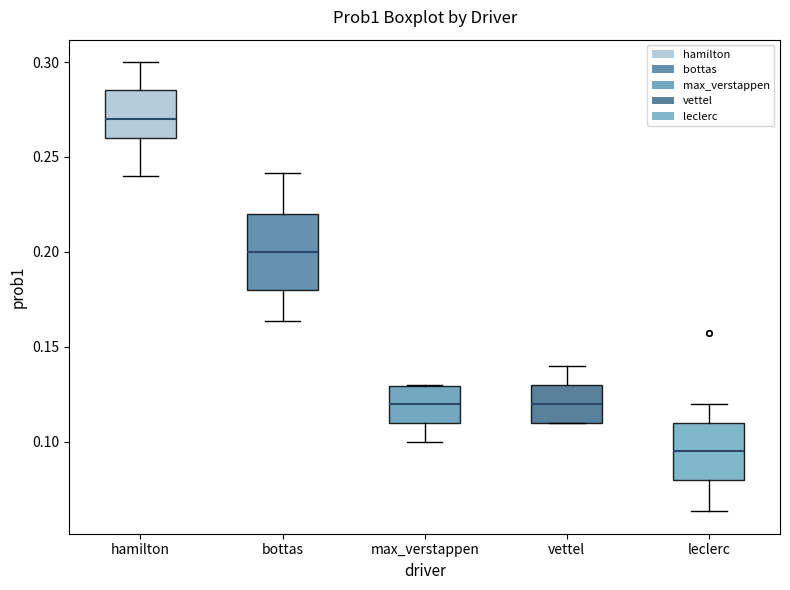

Where is the upper edge of the box for max_verstappen on the y-axis? The values are not printed on the chart, so give them approximately, as read against the axis.

0.130